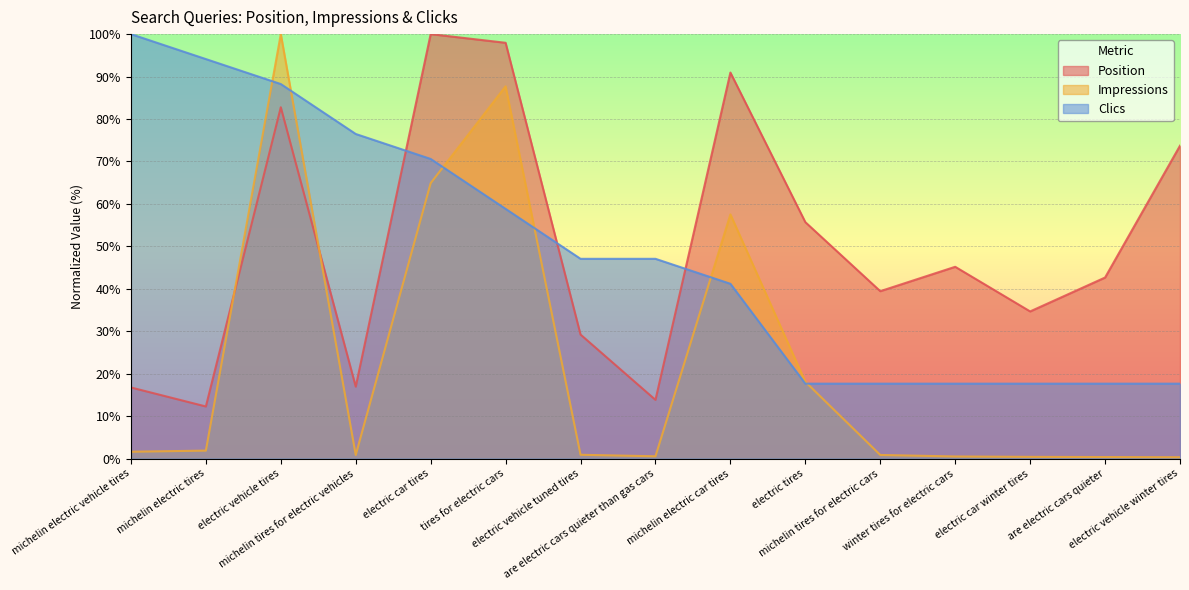

Which series has the largest total across all categories?

Position